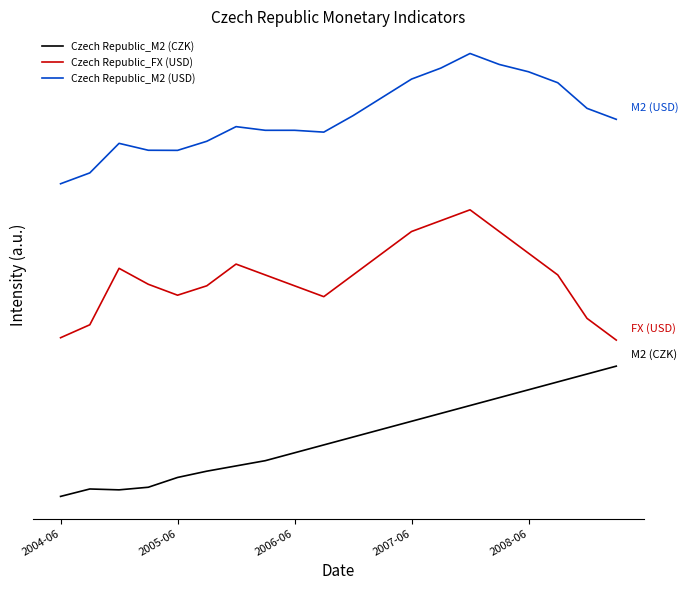

Is this an area chart (filled region under the line)?

No